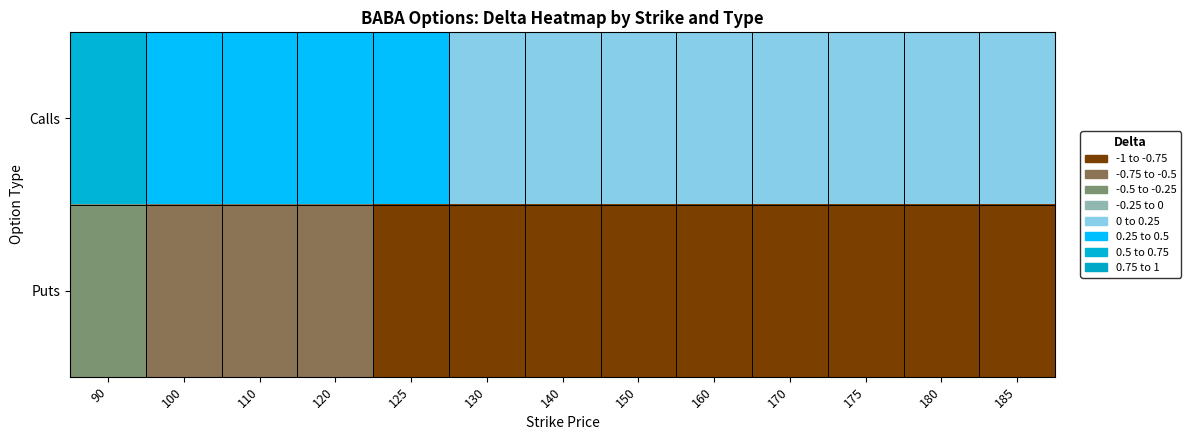

What is the total value across all series at 185?

-0.9